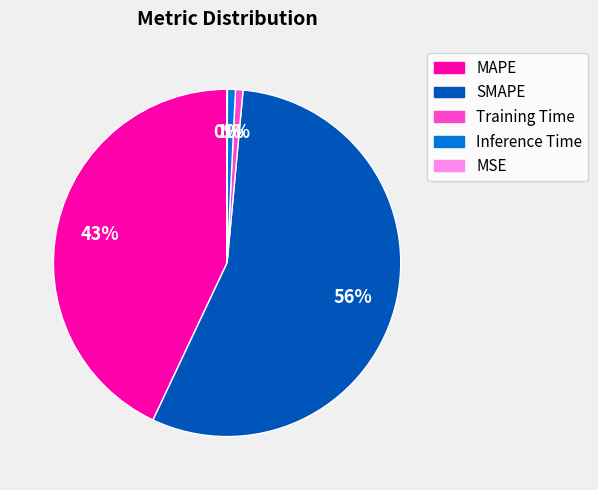

What is the largest slice in the pie chart?

SMAPE